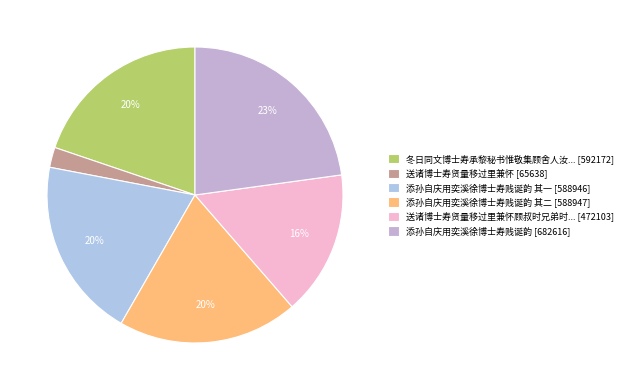

How many segments does this pie chart have?

6